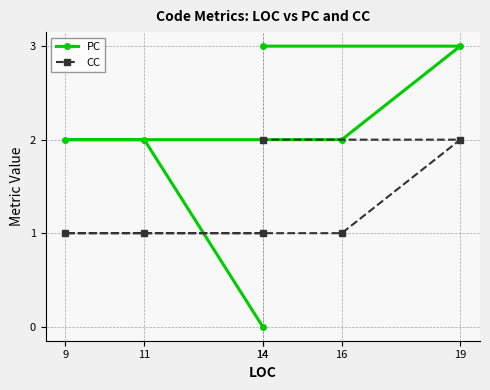

What is the sum of all CC values?

8